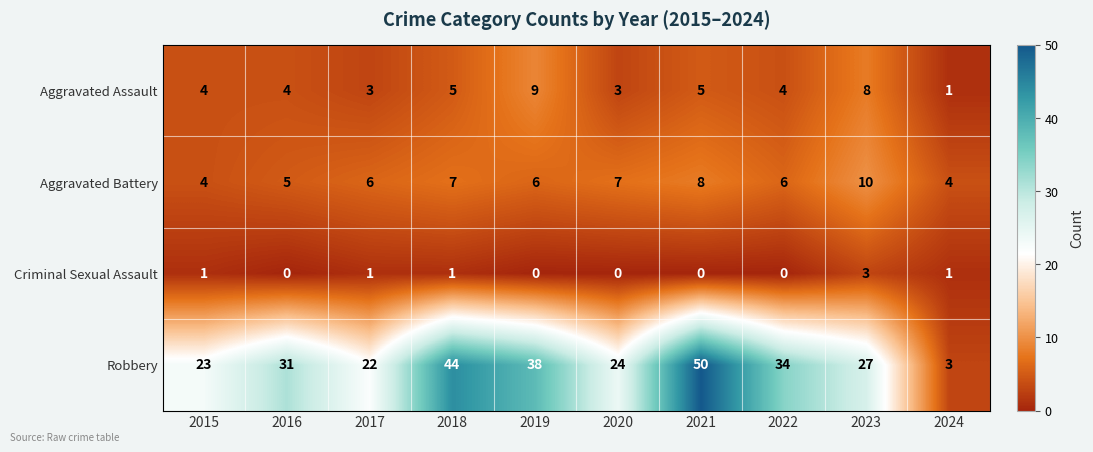

What is the sum of the Aggravated Assault values at 2020 and 2017?

6